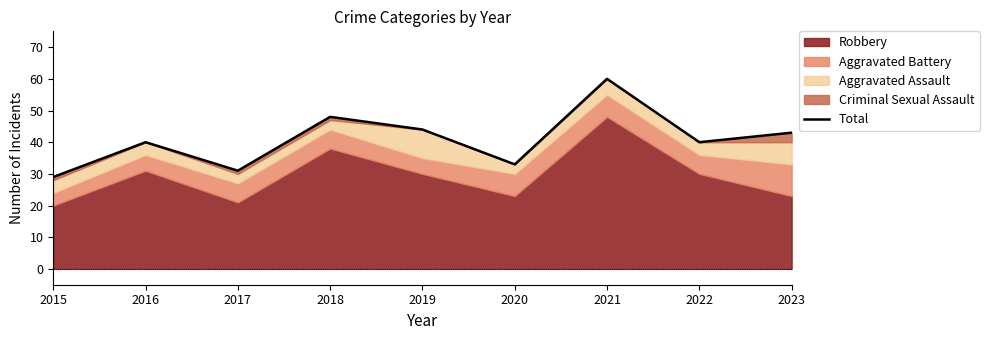

Reading left to right, list all the values displayed in this chart.

29	40	31	48	44	33	60	40	43